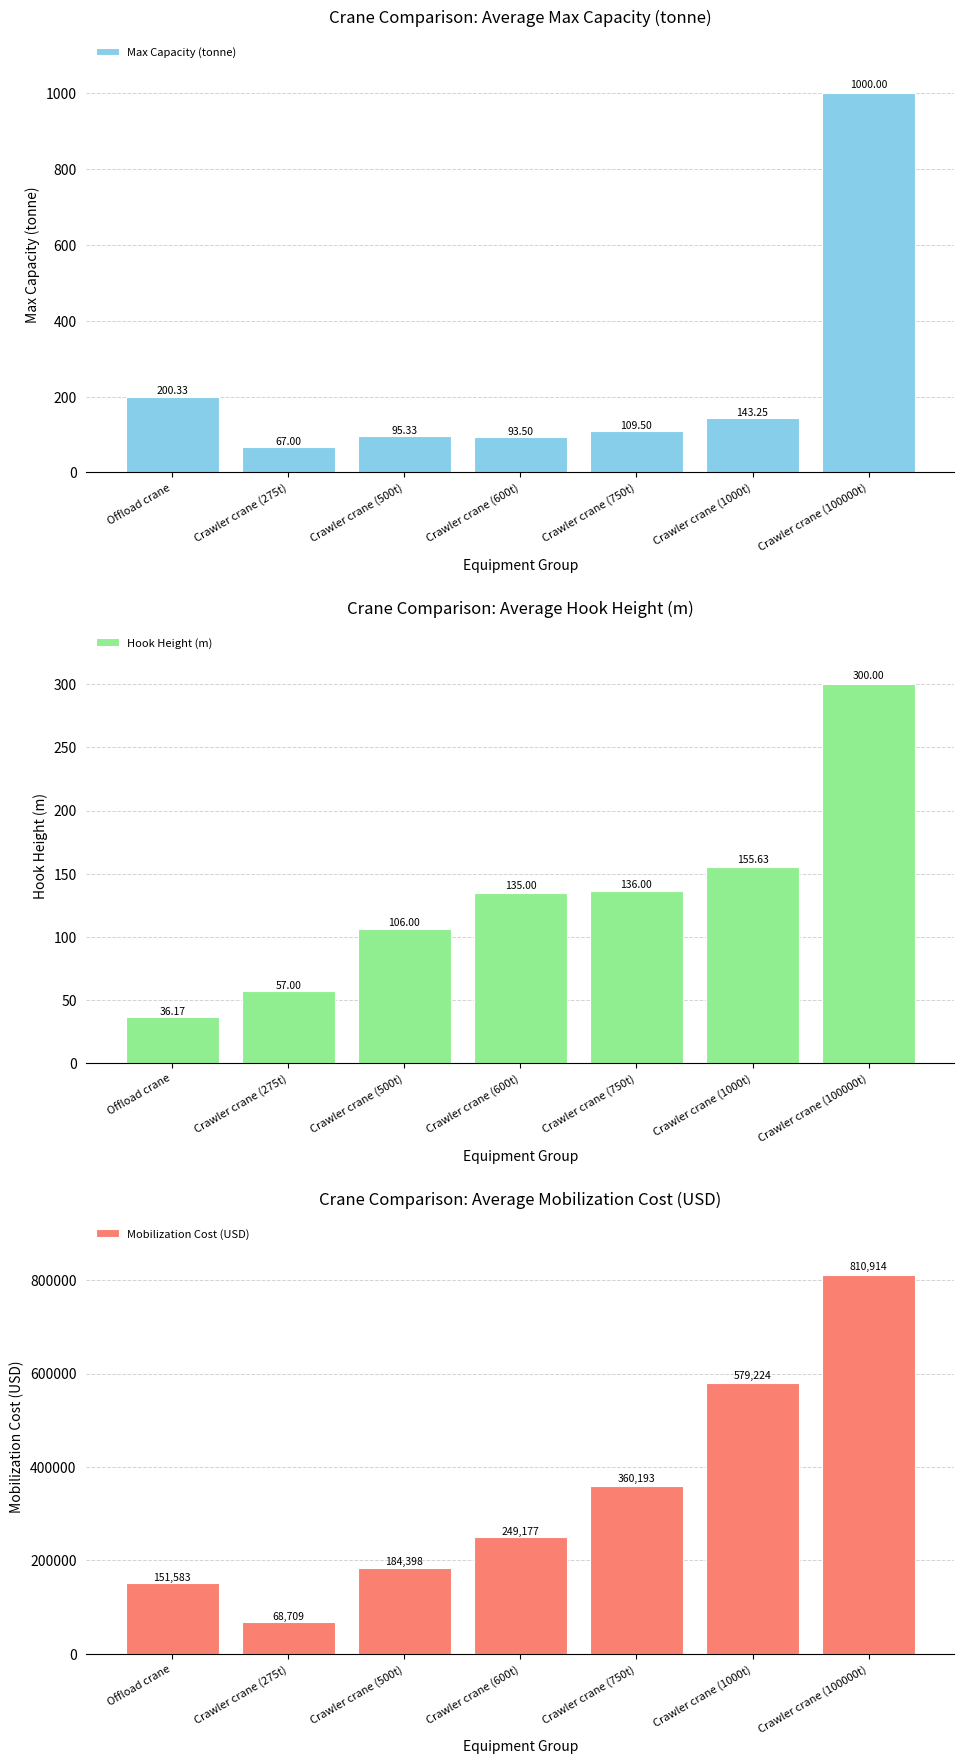

At Crawler crane (750t), list the series in order from largest to smallest.

Mobilization Cost (USD), Hook Height (m), Max Capacity (tonne)